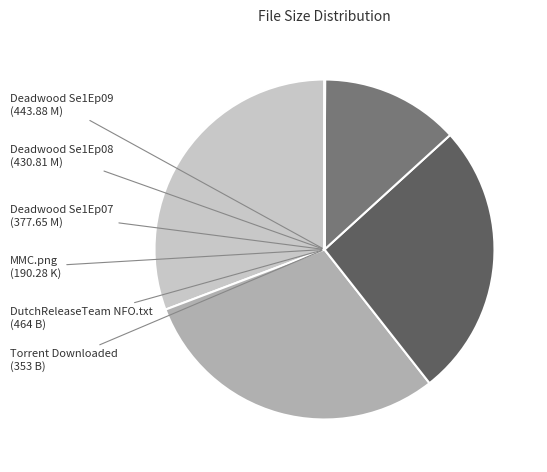

Which has a higher value, Deadwood Se1Ep09 or MMC.png?

Deadwood Se1Ep09